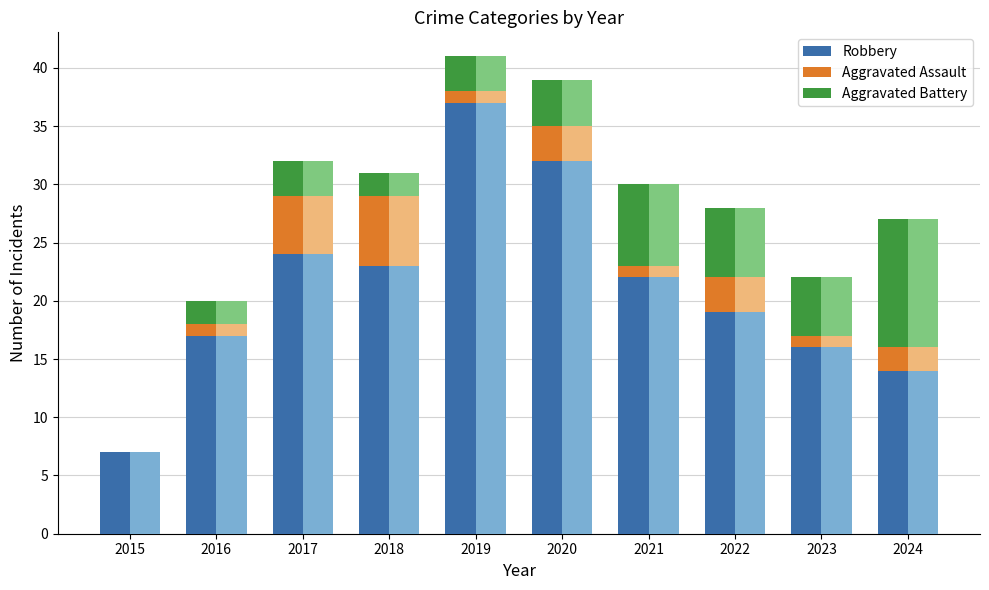

What is the average value of the Aggravated Assault series?

2